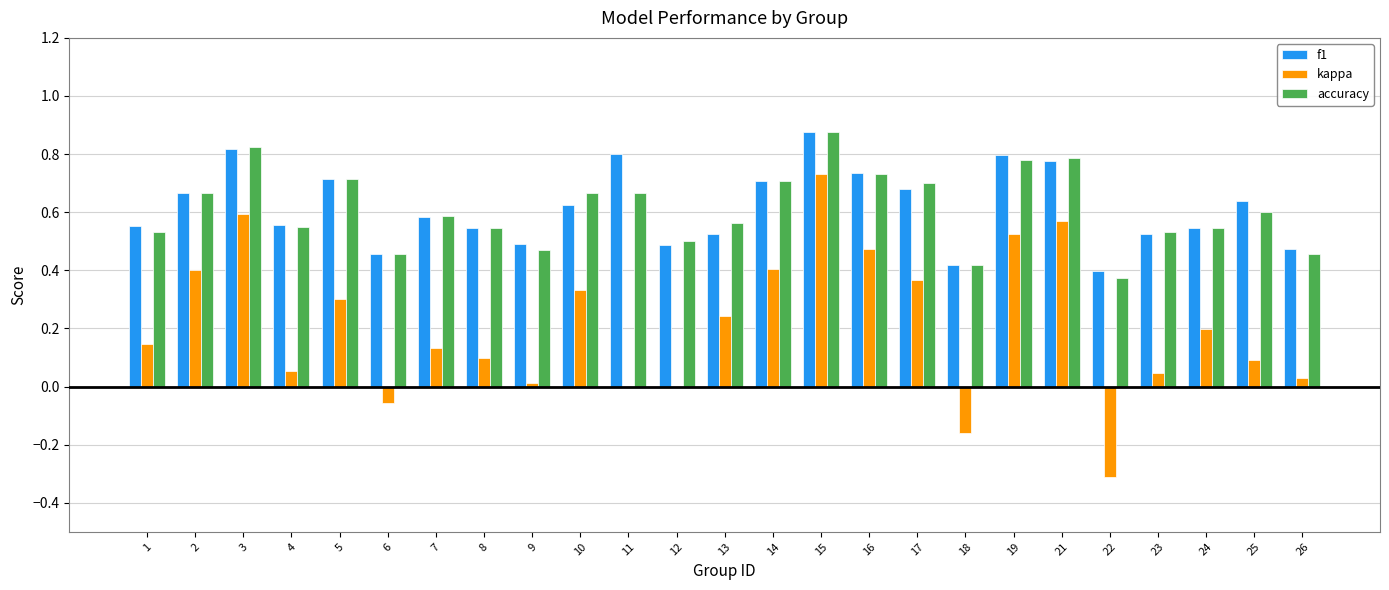

Where does the kappa series first go above 0?

1